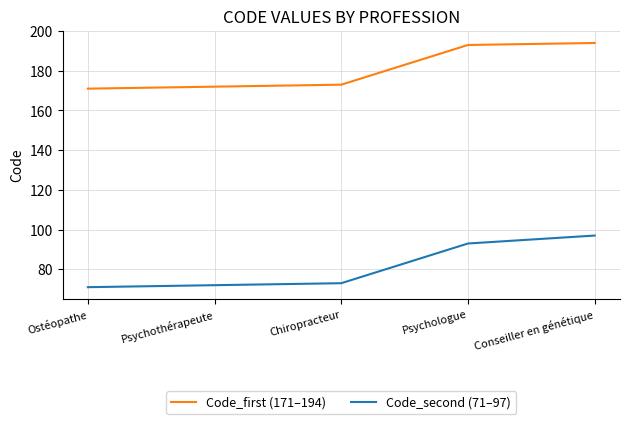

Is the value of Code_first (171–194) at Psychologue greater than the value of Code_second (71–97) at Psychothérapeute?

Yes